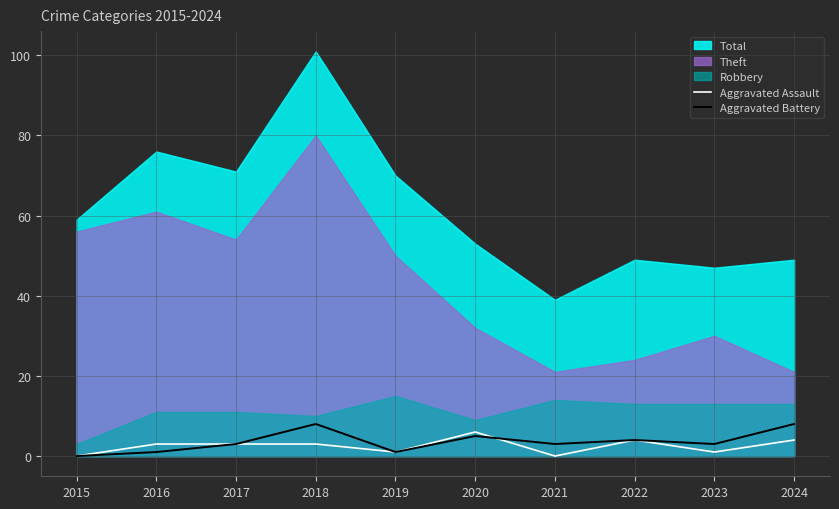

How many values in the Aggravated Battery series exceed 3?

4